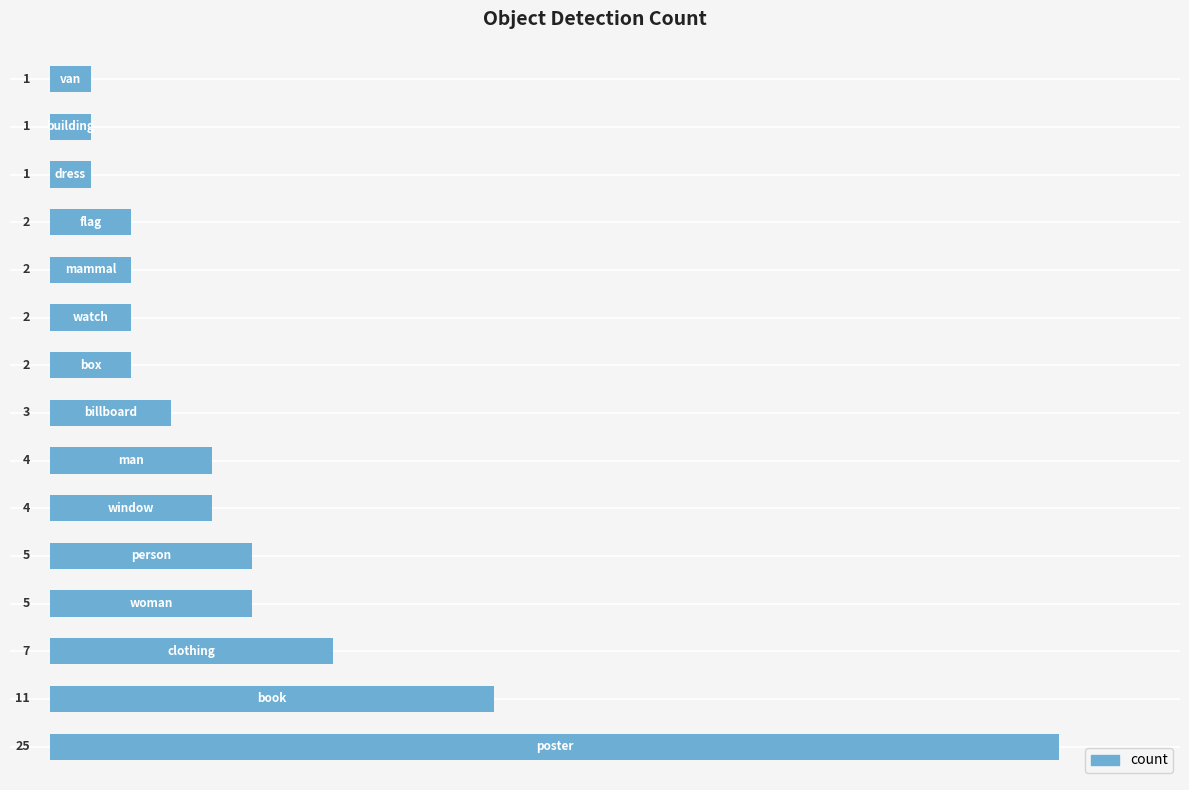

Reading bottom to top, transcribe all the data shown in this chart.

25	11	7	5	5	4	4	3	2	2	2	2	1	1	1